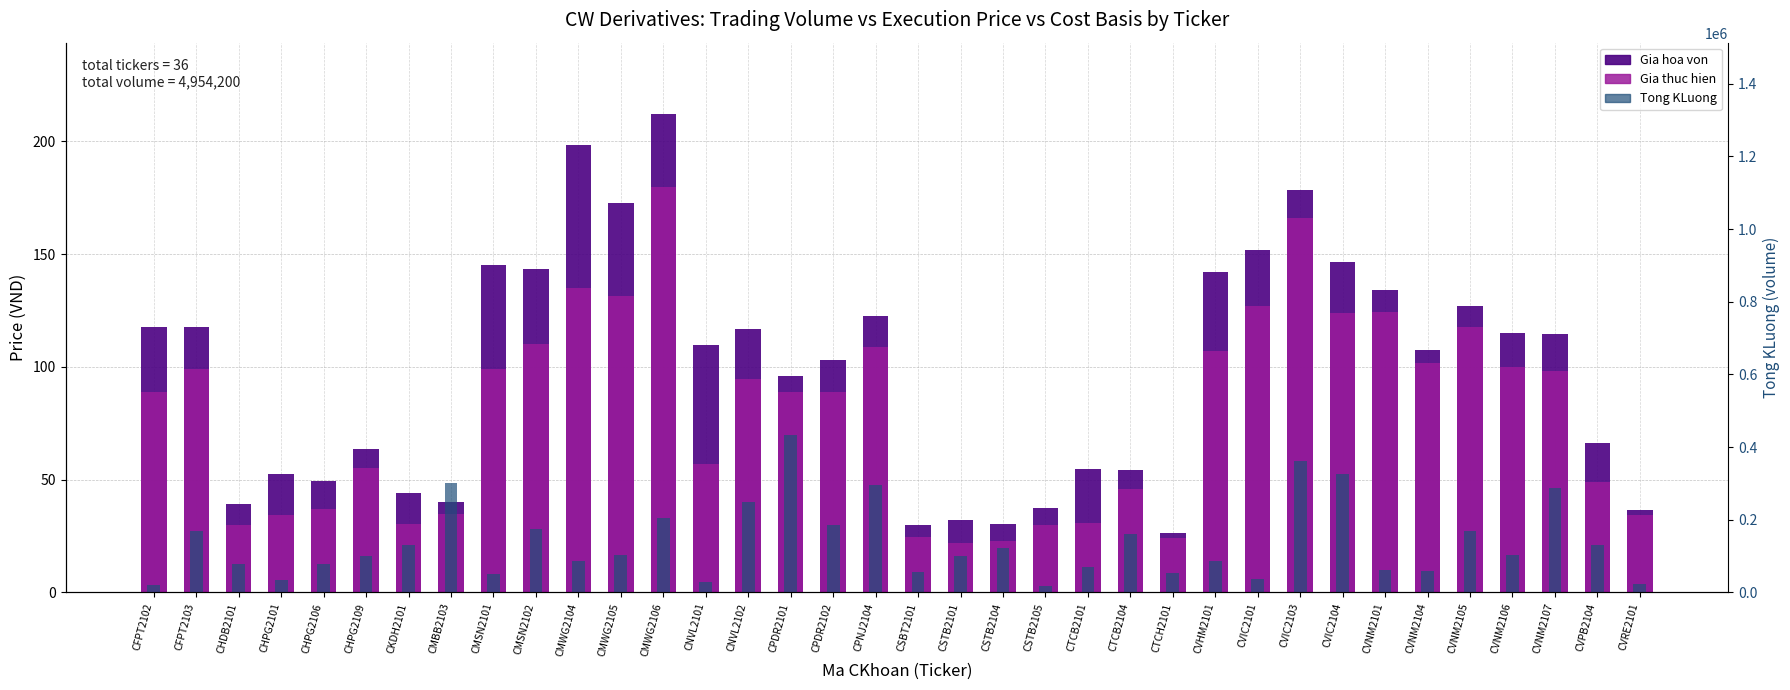

What is the highest value of the Gia thuc hien series?

180.0